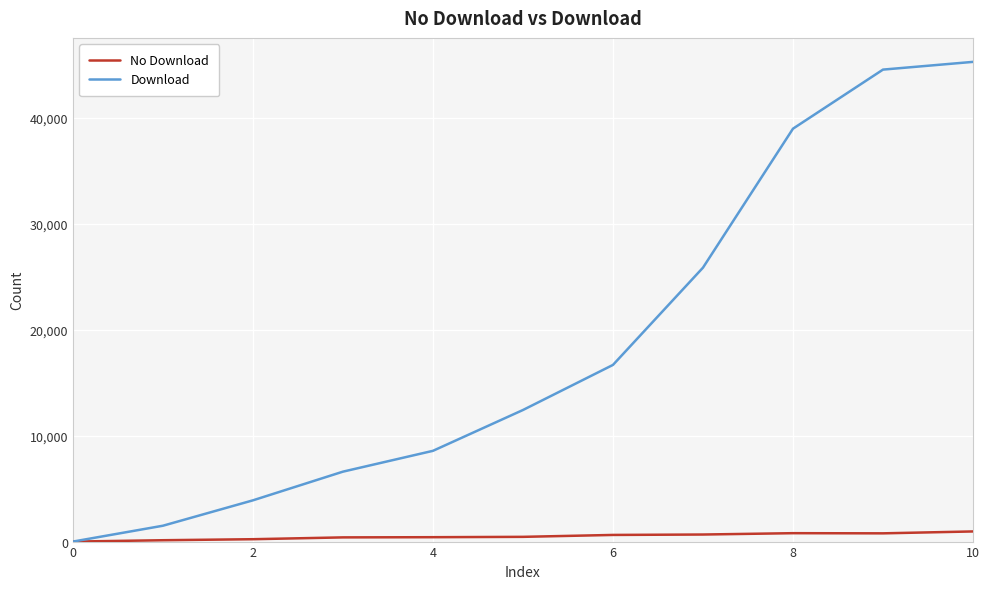

What is the greatest value displayed?

45263